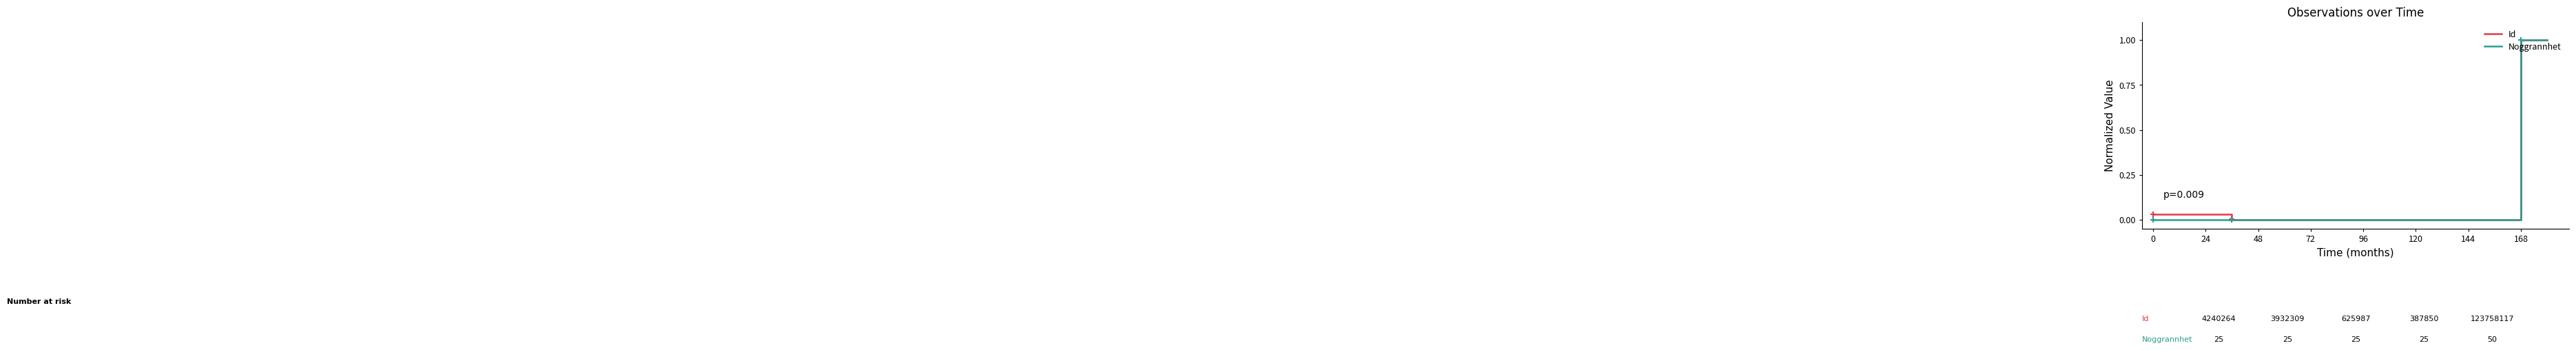

What is the value of the Id point at the 6th from the left?

1.0